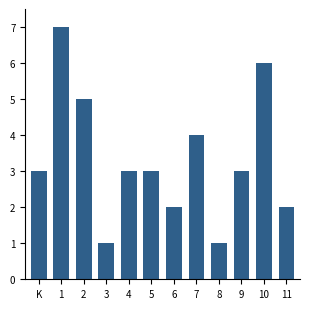

Reading left to right, extract all data points from this chart.

3	7	5	1	3	3	2	4	1	3	6	2